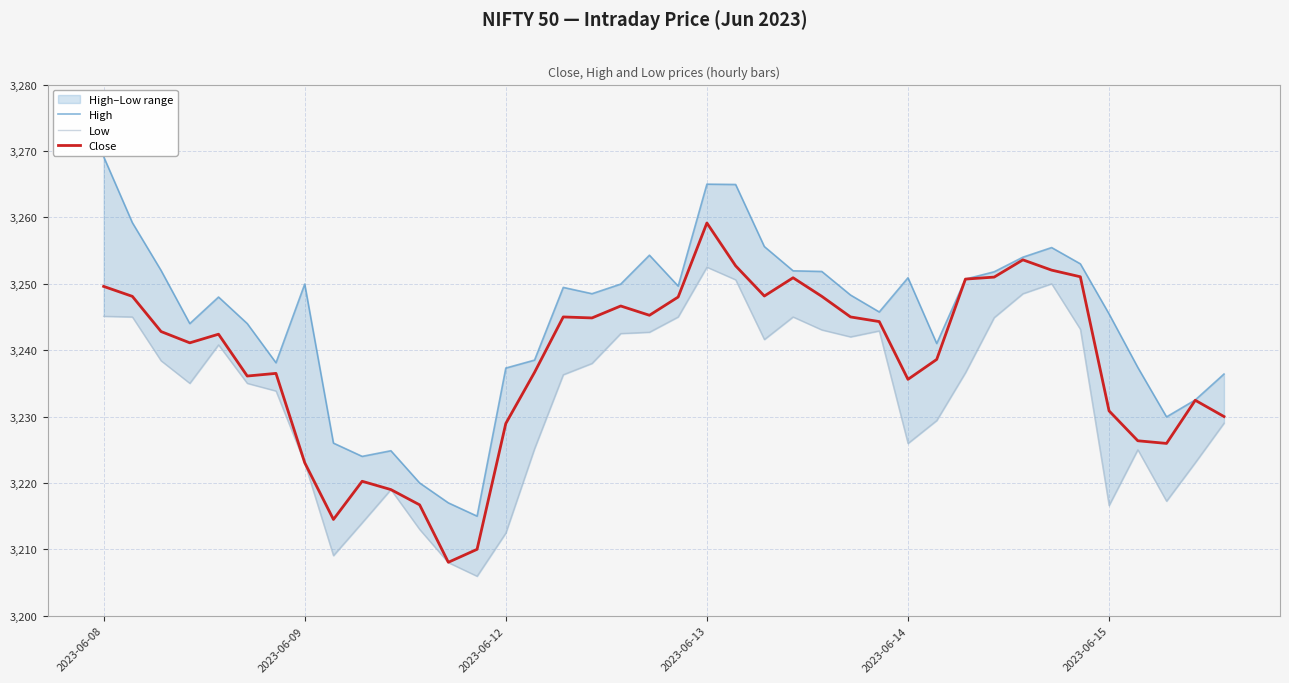

What position from the right is 34?

6